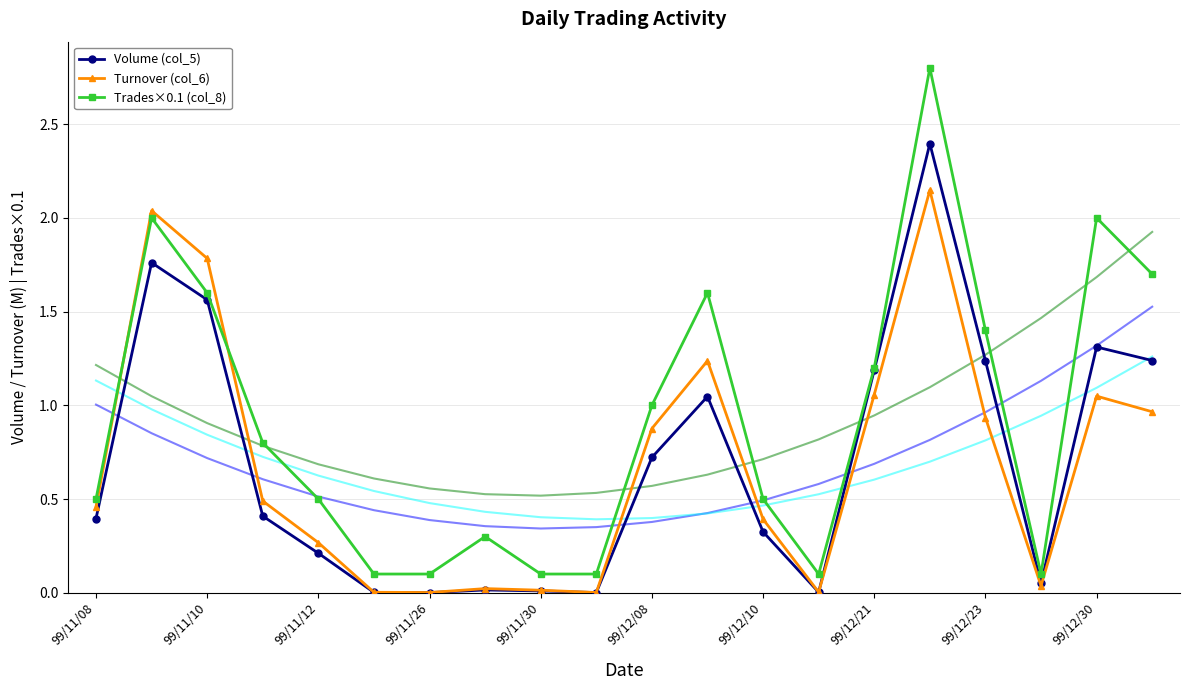

Read the Turnover (col_6) value at 99/12/10.

0.4